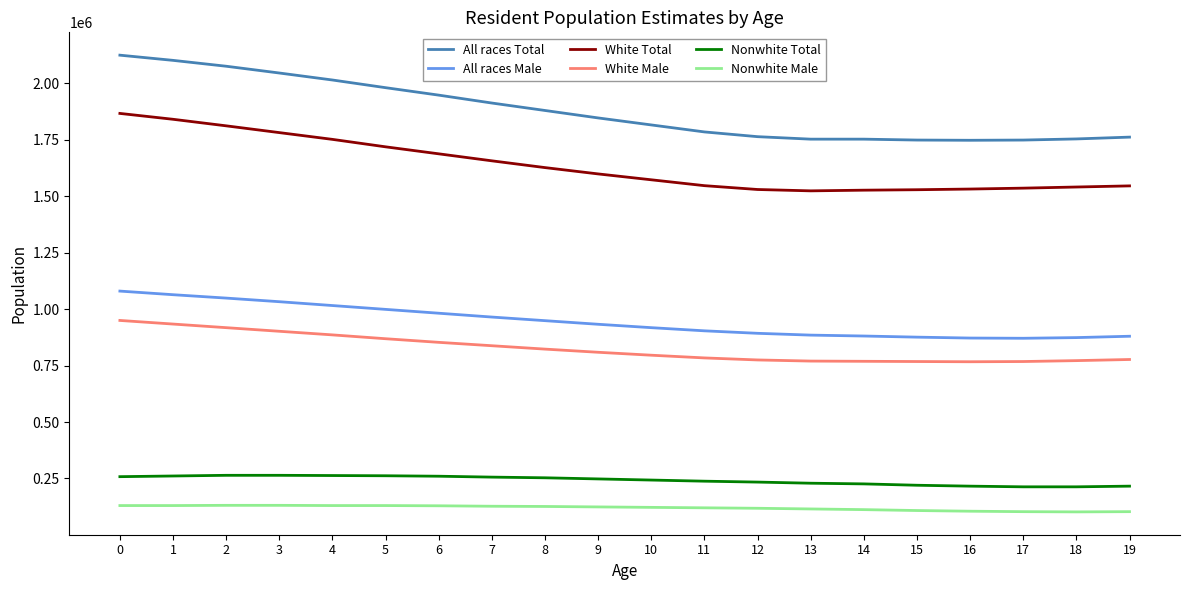

What value does the Nonwhite Male series have at 7, to the nearest 50?

127000